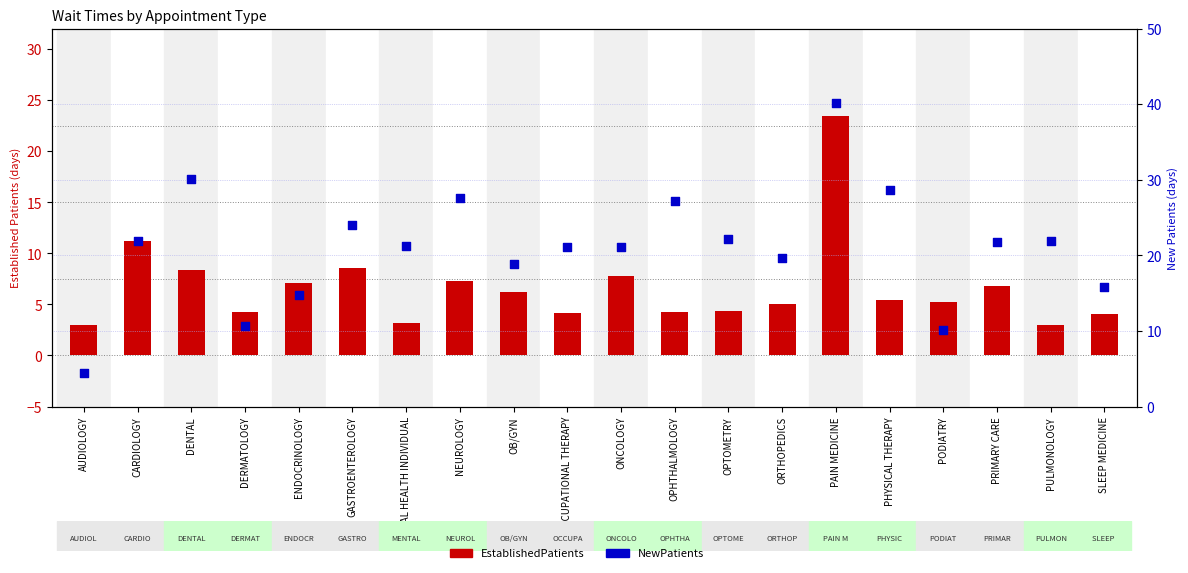

At which category is the sum across all series the highest?

PAIN MEDICINE